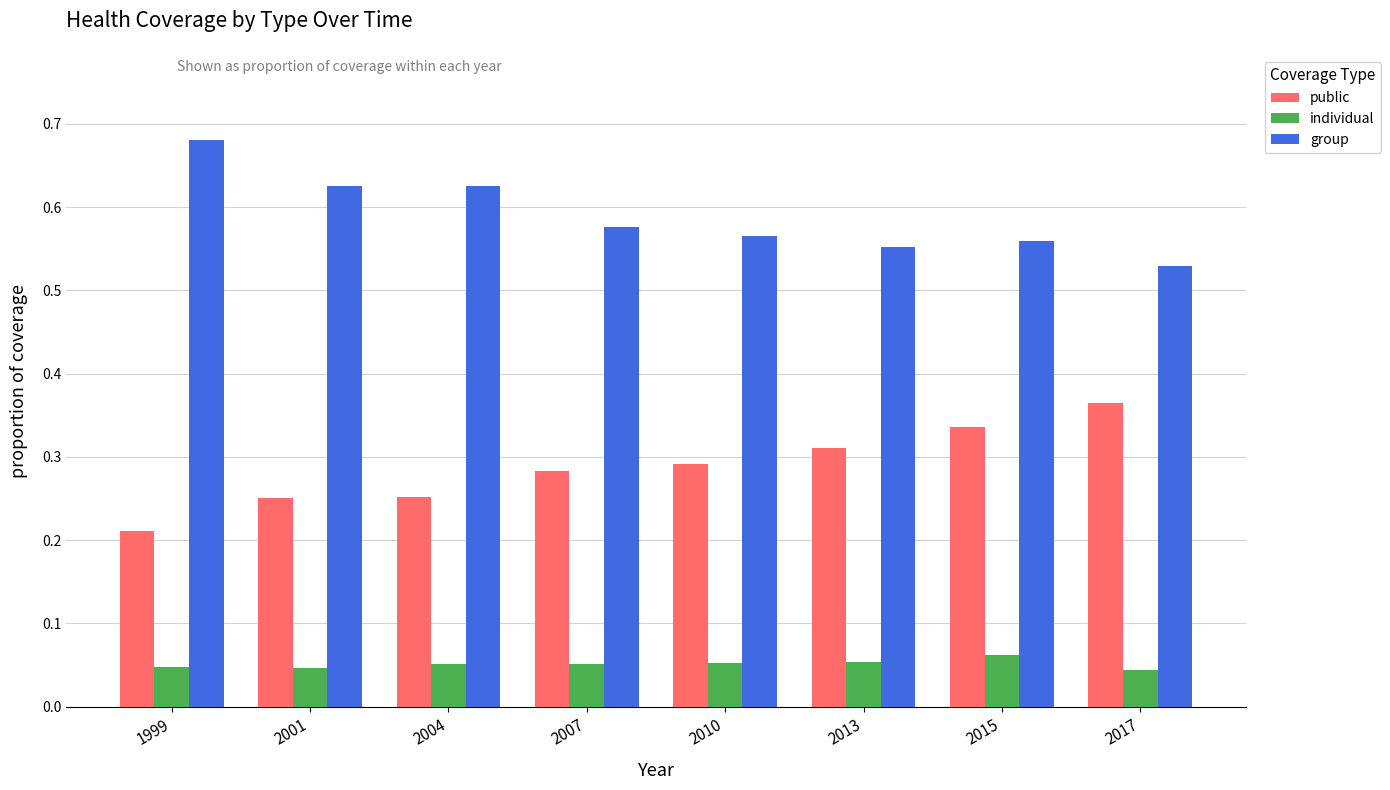

Between 1999 and 2013, which series saw the biggest shift?

group